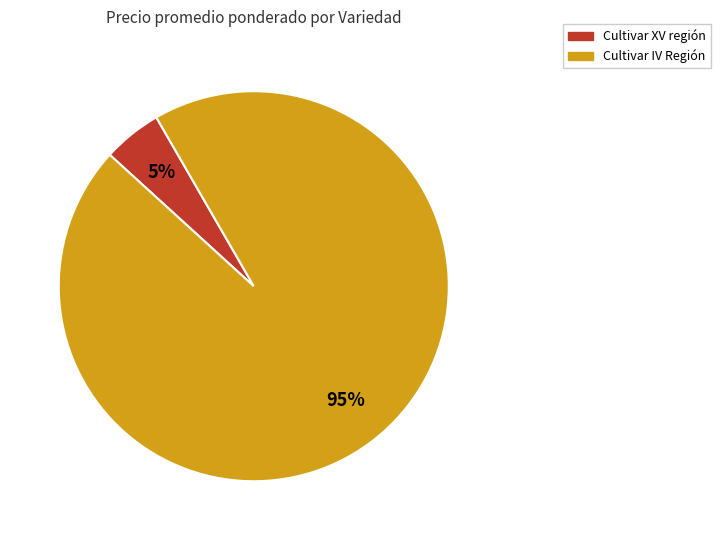

How many segments does this pie chart have?

2